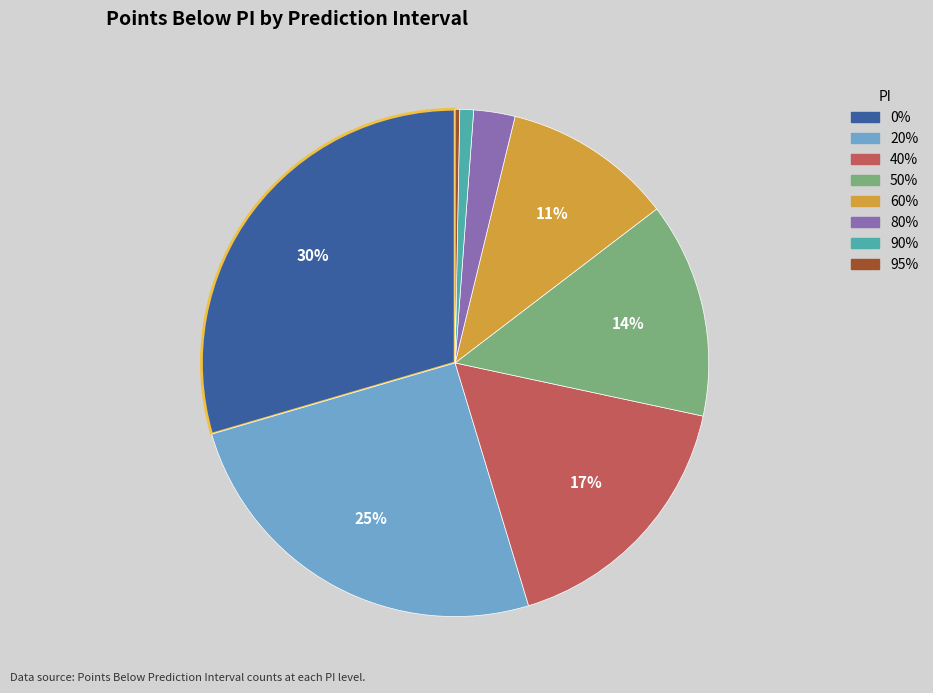

Approximately how many times larger is the value at 50% compared to 40%?

0.8